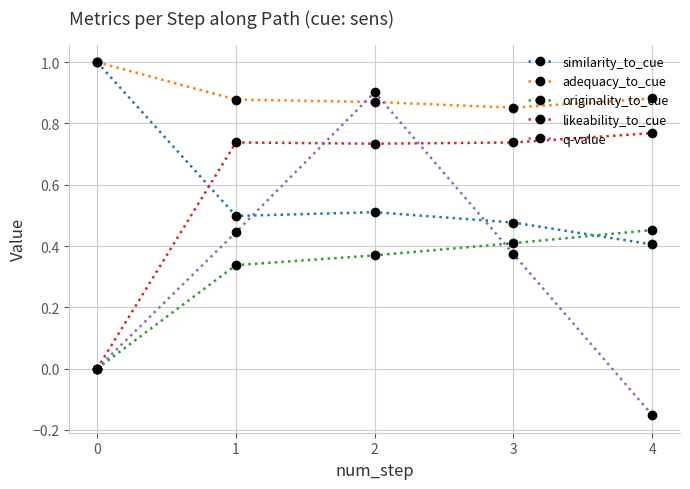

At which category is the sum across all series the highest?

2